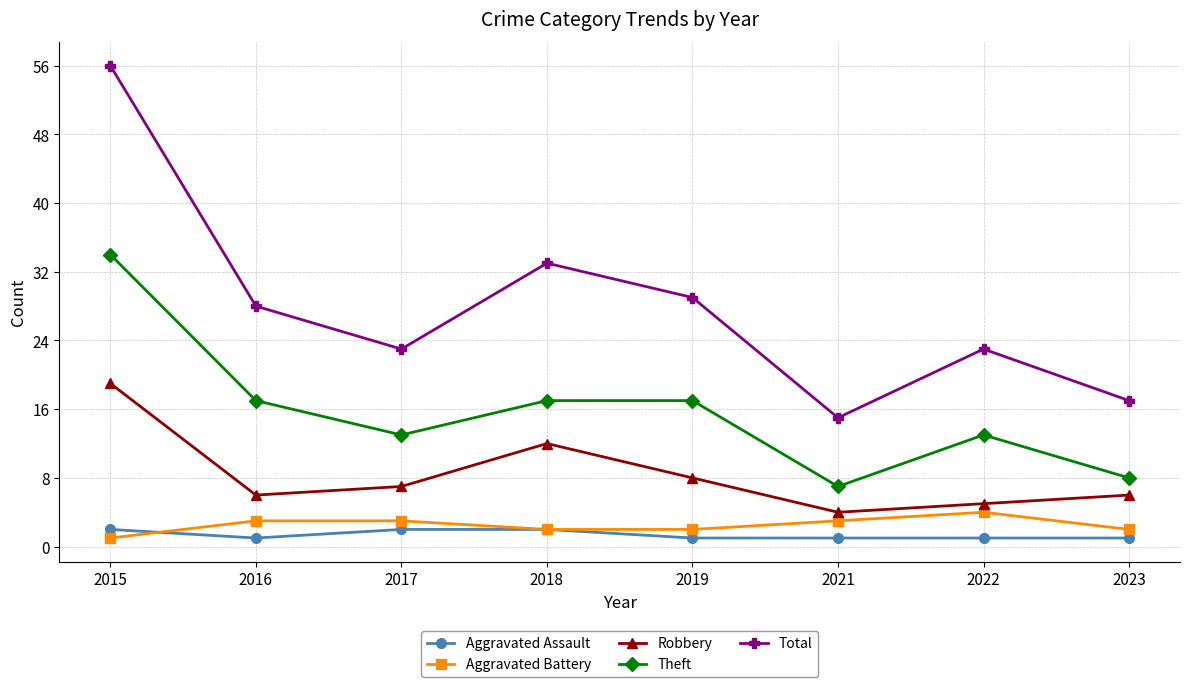

What are all the series names shown in the legend?

Aggravated Assault, Aggravated Battery, Robbery, Theft, Total